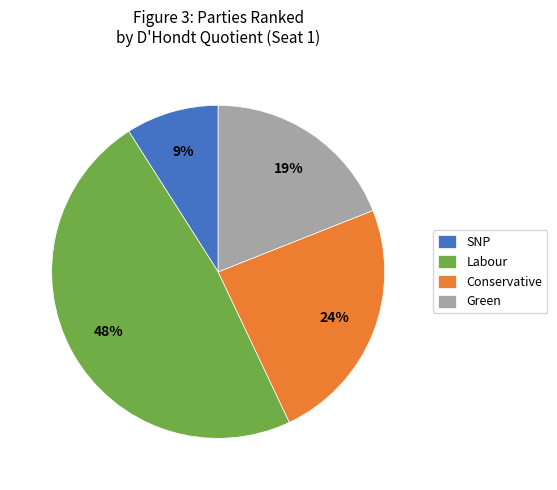

Do Conservative and Green together represent more than half of the pie?

No